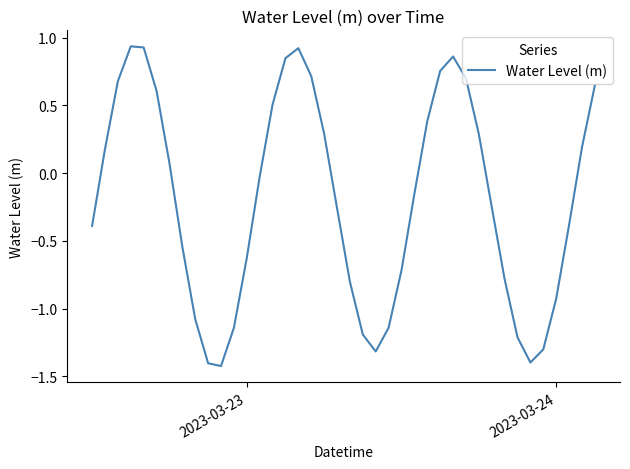

How many interior local peaks (higher than both neighbors) does the data have?

3